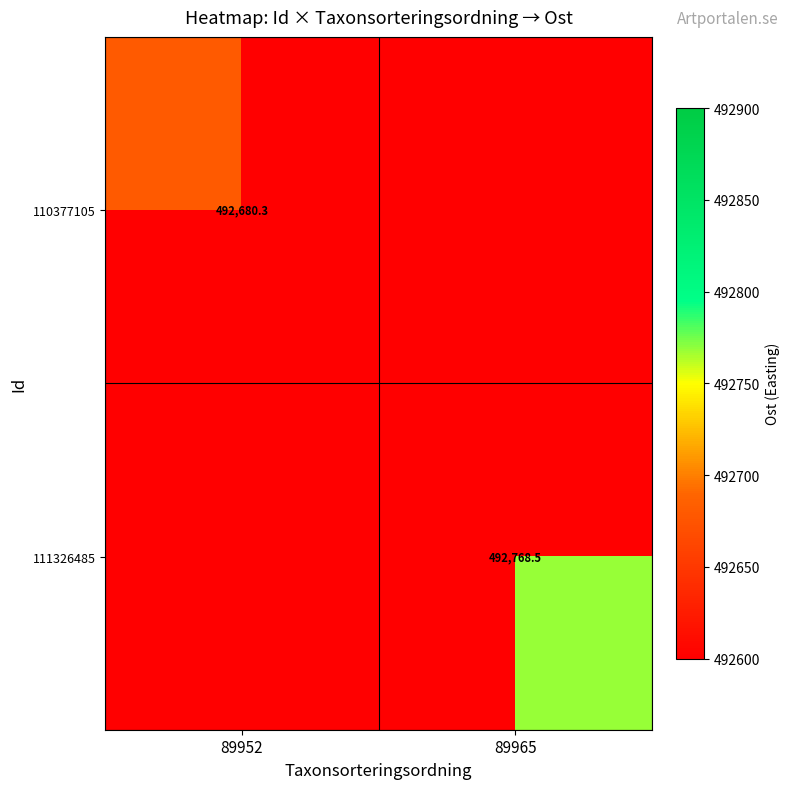

The value of 110377105 at 89952 is 883235.8. True or false?

False